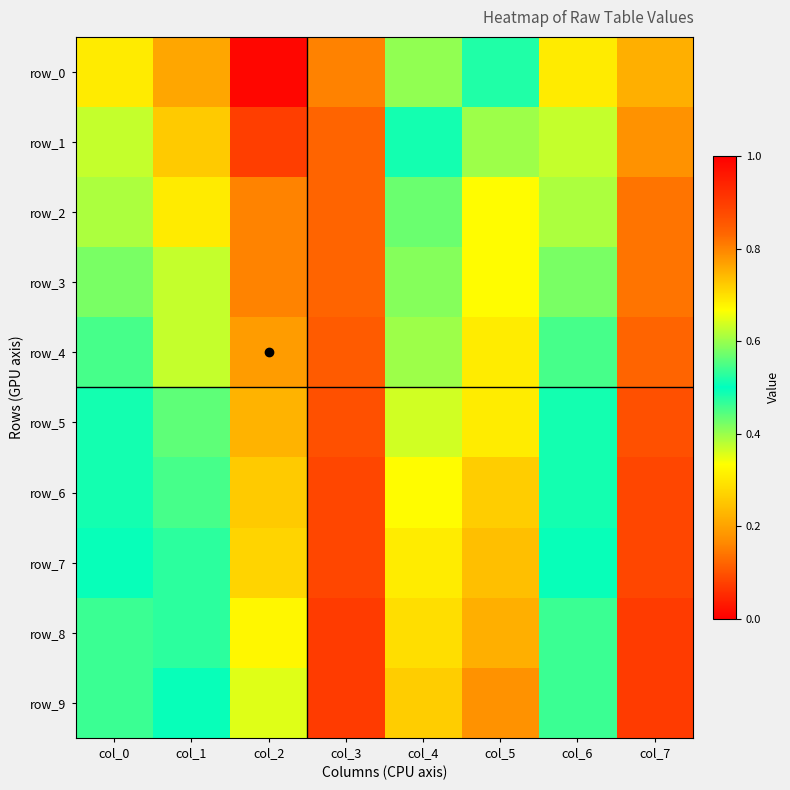

Reading left to right, list all the values displayed in this chart.

row_0: col_0=0.3	col_1=0.2	col_2=0.0	col_3=0.8	col_4=0.4	col_5=0.5	col_6=0.3	col_7=0.8
row_1: col_0=0.4	col_1=0.3	col_2=0.1	col_3=0.8	col_4=0.5	col_5=0.6	col_6=0.4	col_7=0.8
row_2: col_0=0.4	col_1=0.3	col_2=0.2	col_3=0.8	col_4=0.6	col_5=0.7	col_6=0.4	col_7=0.8
row_3: col_0=0.4	col_1=0.4	col_2=0.2	col_3=0.8	col_4=0.6	col_5=0.7	col_6=0.4	col_7=0.8
row_4: col_0=0.5	col_1=0.4	col_2=0.2	col_3=0.9	col_4=0.6	col_5=0.7	col_6=0.5	col_7=0.8
row_5: col_0=0.5	col_1=0.4	col_2=0.2	col_3=0.9	col_4=0.6	col_5=0.7	col_6=0.5	col_7=0.9
row_6: col_0=0.5	col_1=0.5	col_2=0.3	col_3=0.9	col_4=0.7	col_5=0.7	col_6=0.5	col_7=0.9
row_7: col_0=0.5	col_1=0.5	col_2=0.3	col_3=0.9	col_4=0.7	col_5=0.7	col_6=0.5	col_7=0.9
row_8: col_0=0.5	col_1=0.5	col_2=0.3	col_3=0.9	col_4=0.7	col_5=0.8	col_6=0.5	col_7=0.9
row_9: col_0=0.5	col_1=0.5	col_2=0.4	col_3=0.9	col_4=0.7	col_5=0.8	col_6=0.5	col_7=0.9